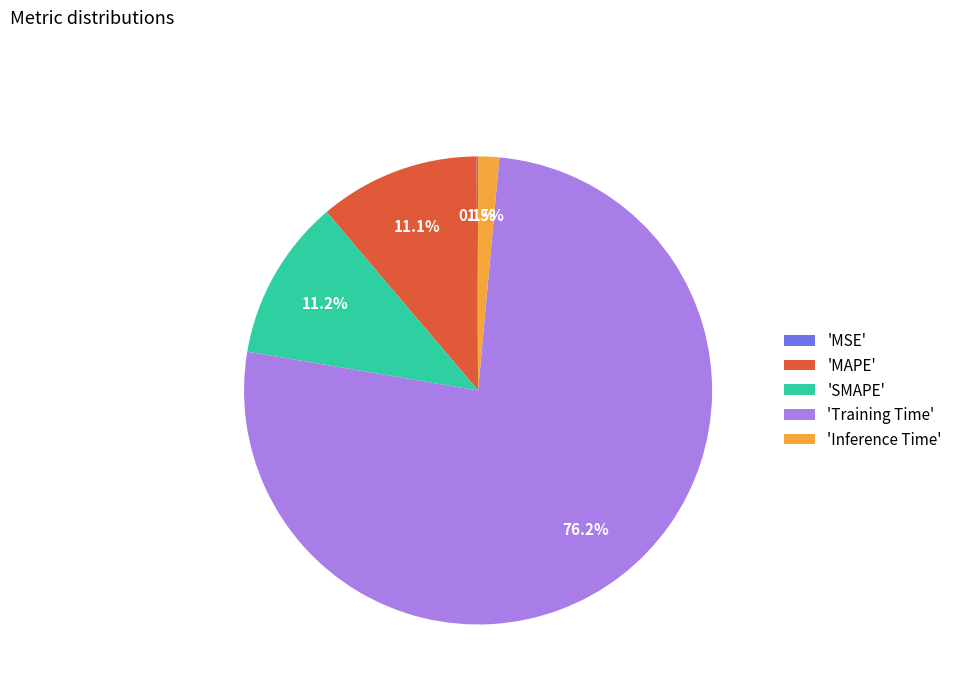

To the nearest percent, what is the difference between the largest and smallest slice percentages?

76%